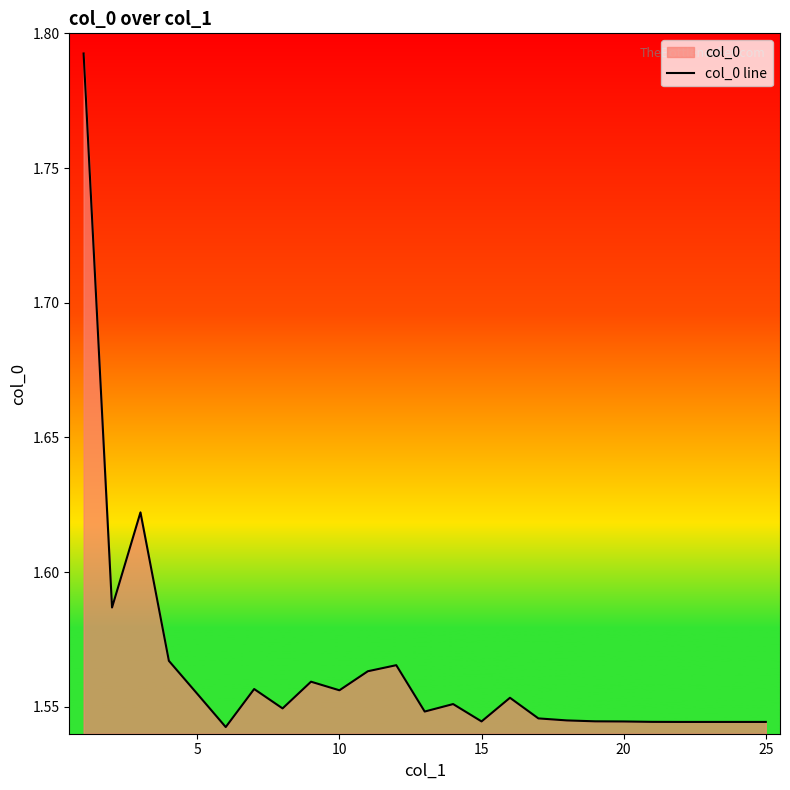

What is the sum of all values?

39.1